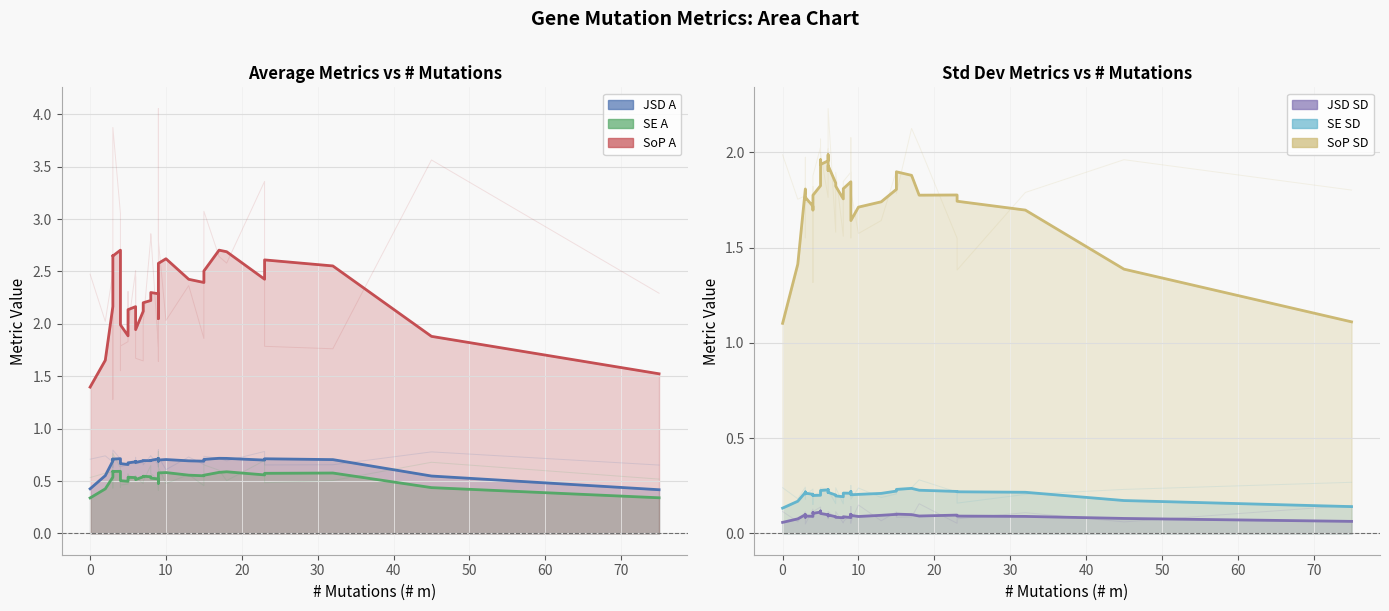

True or false: SE SD has a value of 0.2 at 10.

True